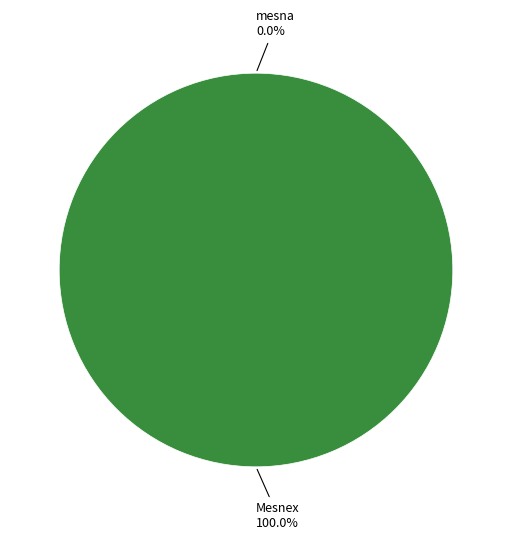

What is the change in value from mesna to Mesnex?

+1